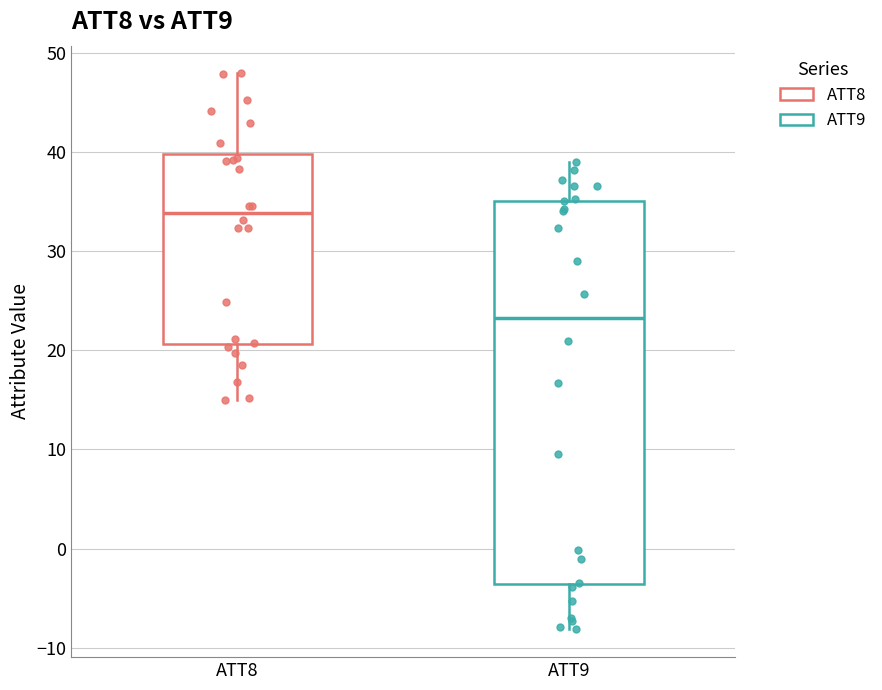

Reading left to right, read every box against the y-axis: the position of its median line, the range the box covers, and the ends of its whiskers. The values are not printed on the chart, so give them approximately, as read against the axis.

ATT8: median 34, box 21 to 40, whiskers 15 to 48
ATT9: median 23, box -4 to 35, whiskers -8 to 39